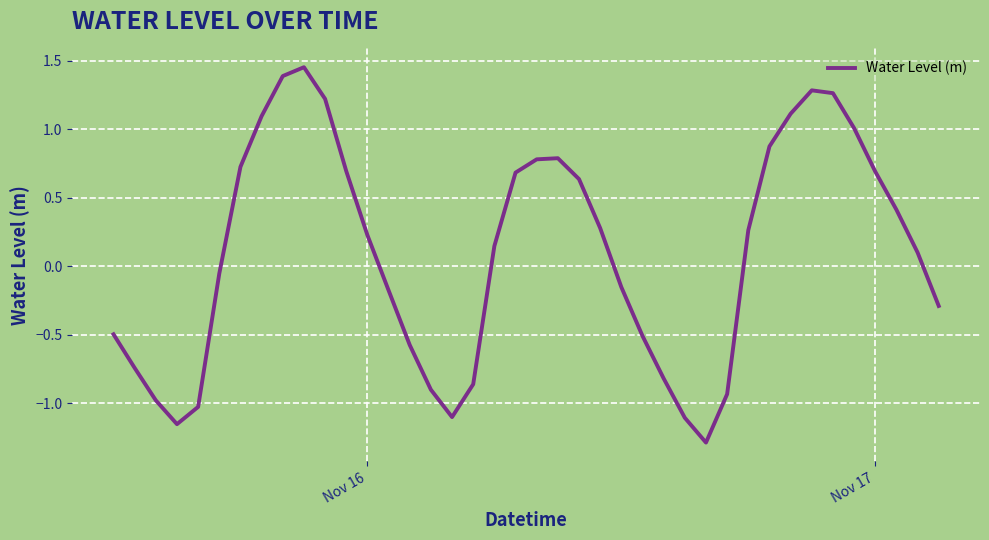

What is the minimum value shown in the chart?

-1.3